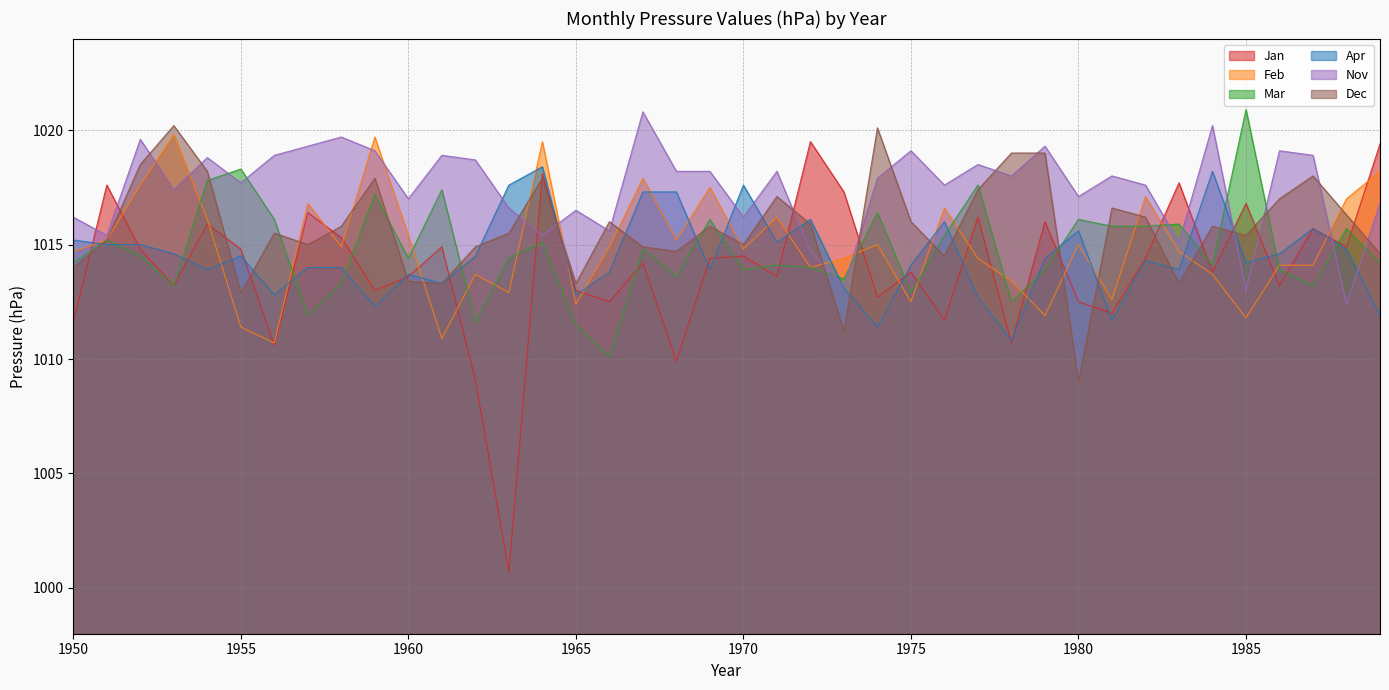

Which has a higher value, 1959 or 1955?

1955